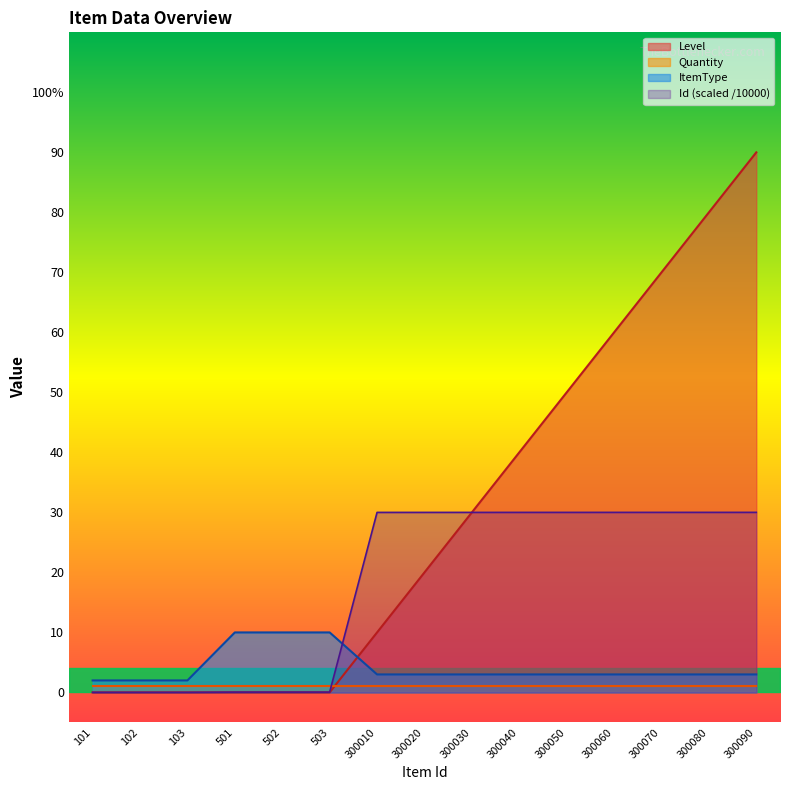

What is the difference between the ItemType values at 300010 and 103?

1.0